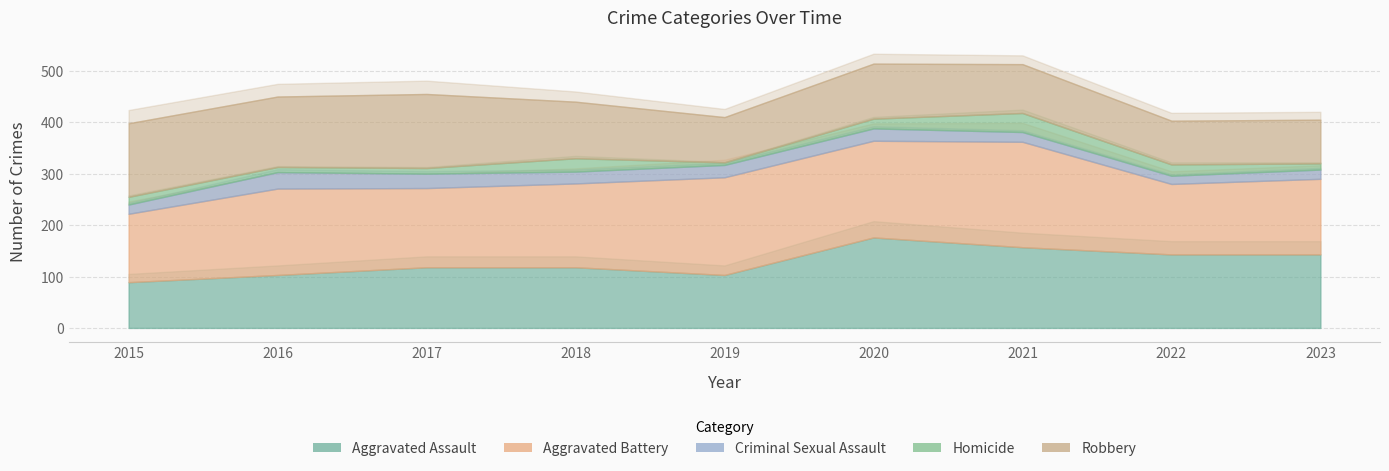

What is the minimum value shown in the chart?

5